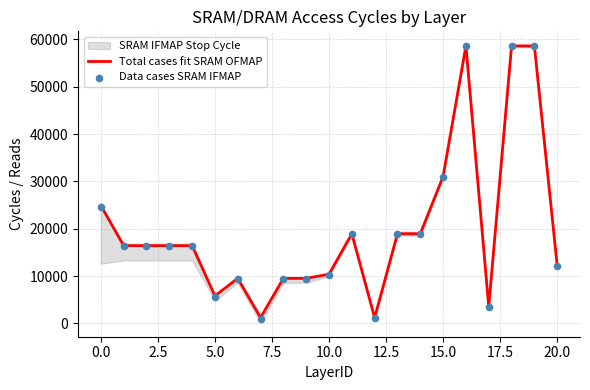

At how many categories does at least one series exceed 16392?

12